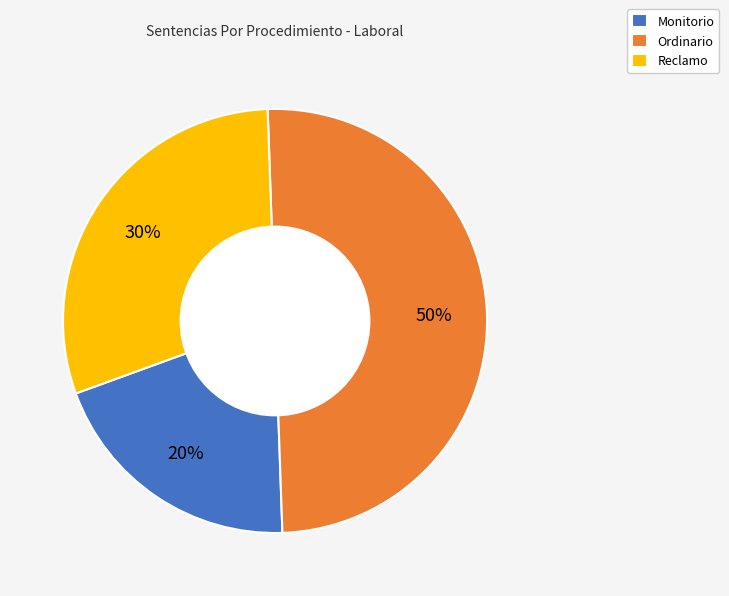

To the nearest percent, what is the average slice percentage?

33%